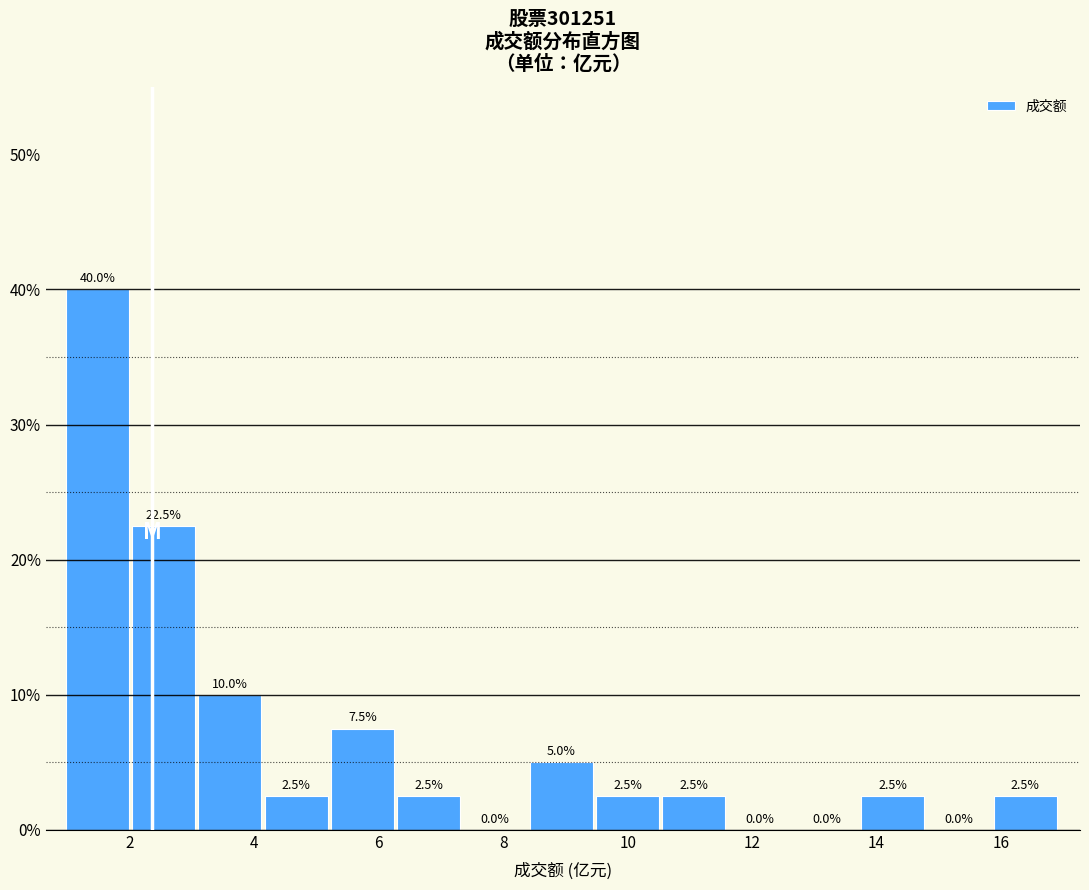

Which range on the x-axis has the tallest bar?

1.0 to 2.0